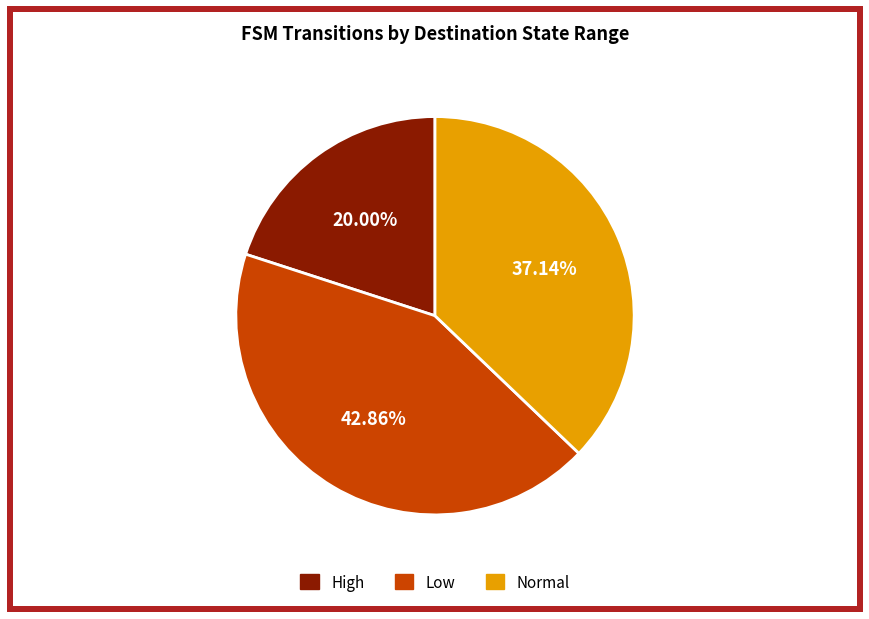

Is there a majority slice in this chart?

No